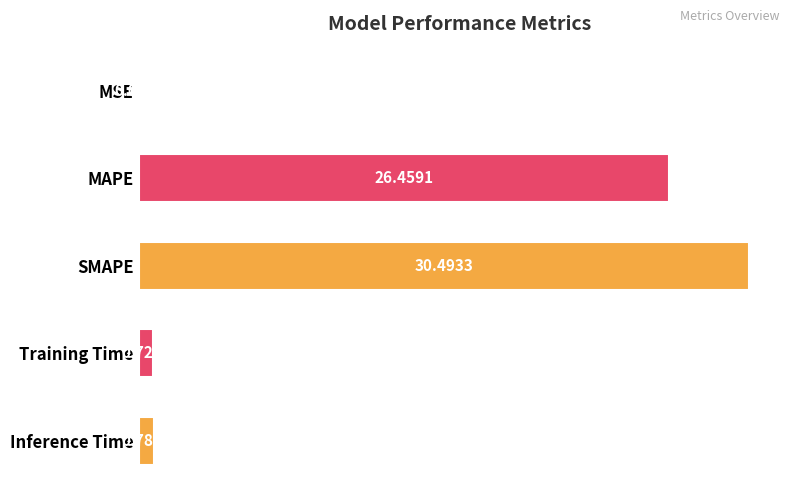

At which category does the chart reach its peak across all series?

SMAPE